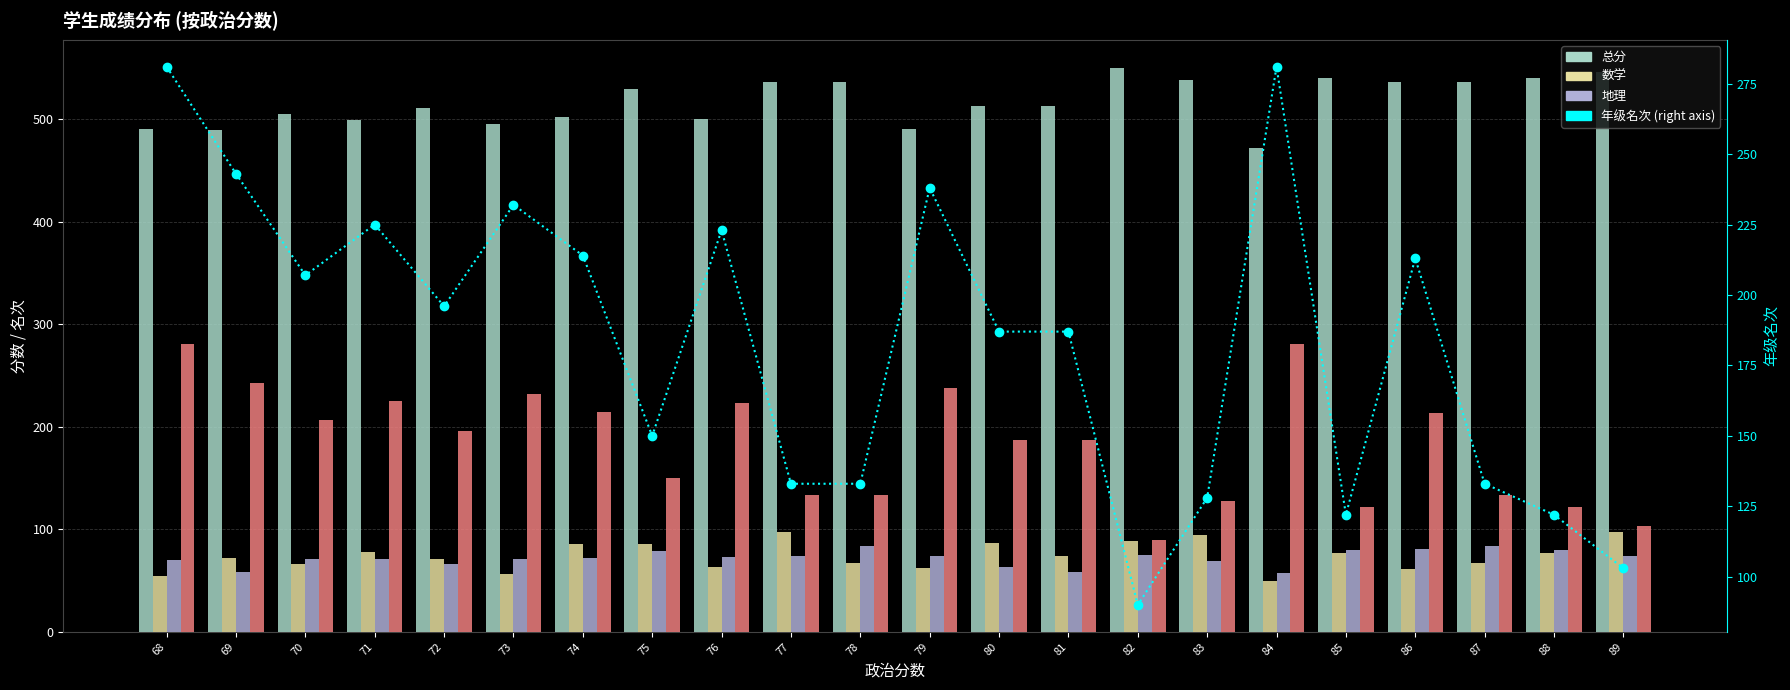

What is the minimum value for 年级名次 (right)?

90